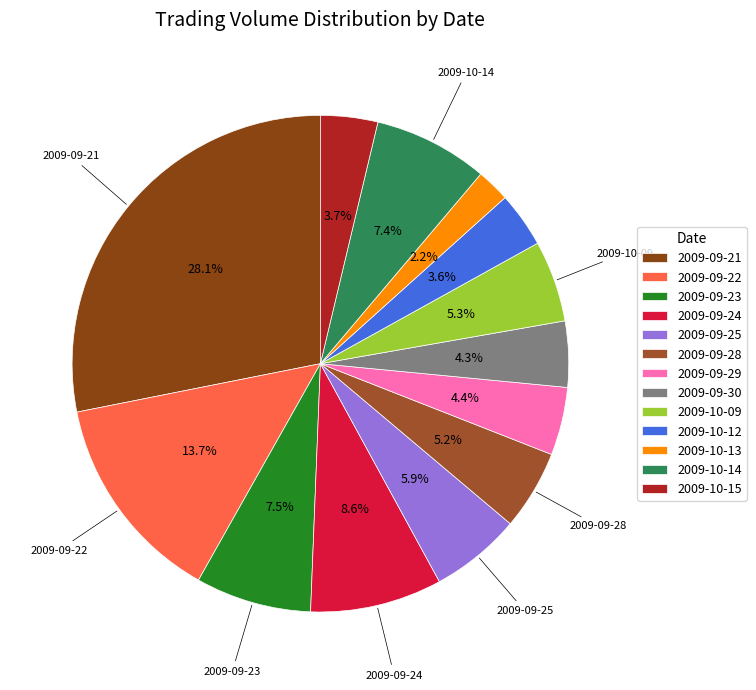

Count the number of slices in the pie.

13